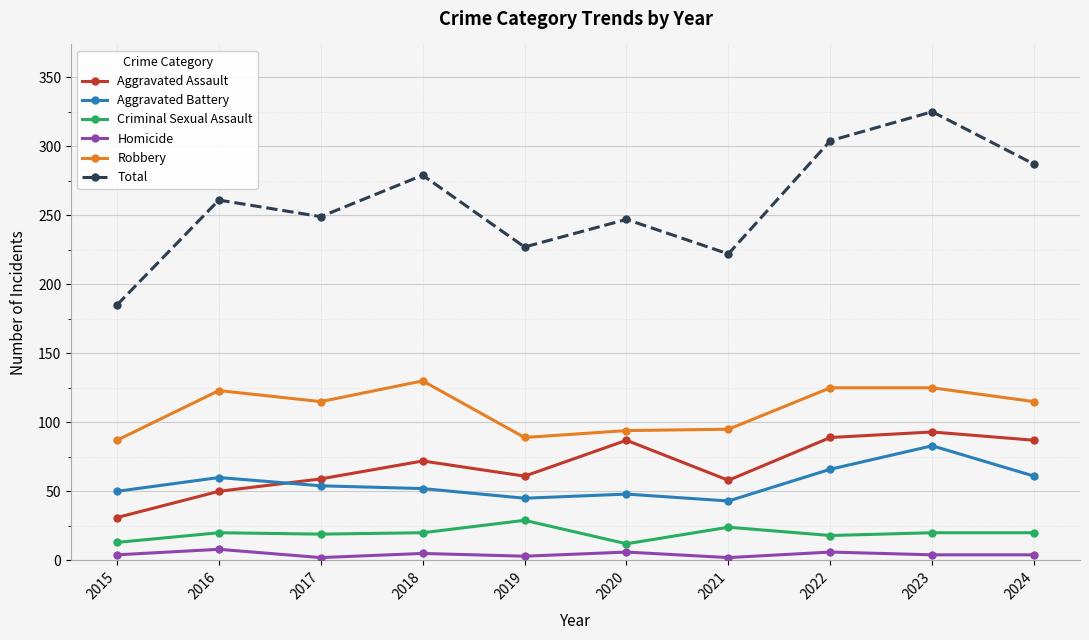

True or false: Homicide has more than 1 interior local peaks.

True